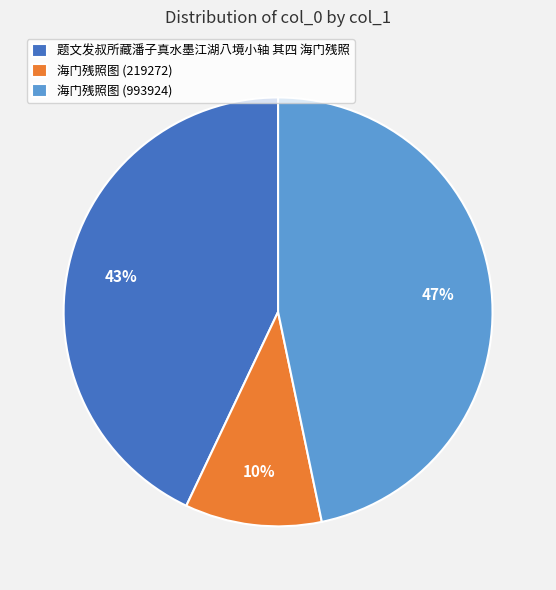

Between 题文发叔所藏潘子真水墨江湖八境小轴 其四 海门残照 and 海门残照图 (993924), which is larger?

海门残照图 (993924)